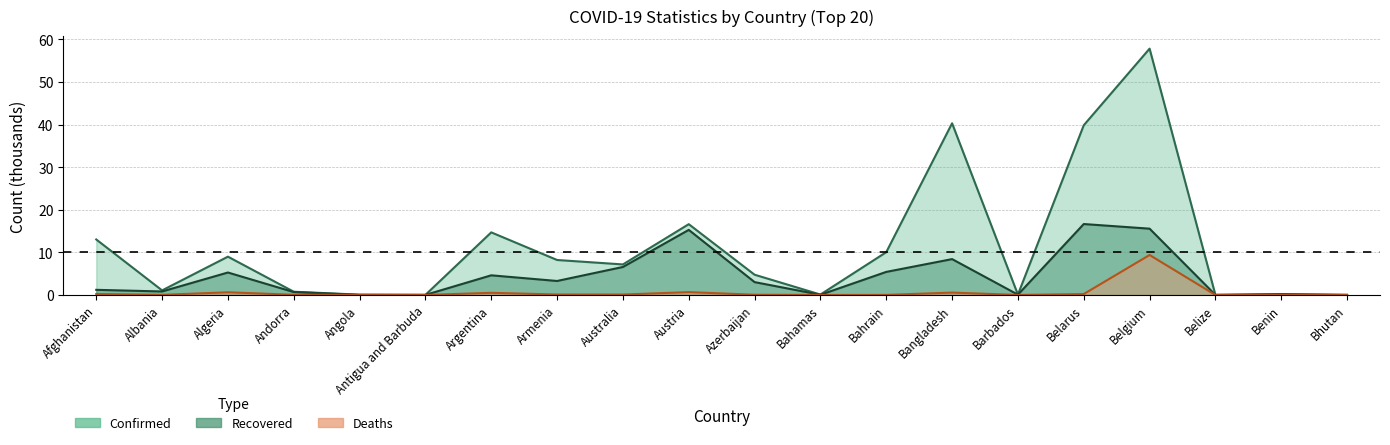

What is the maximum value for Recovered?

16.7